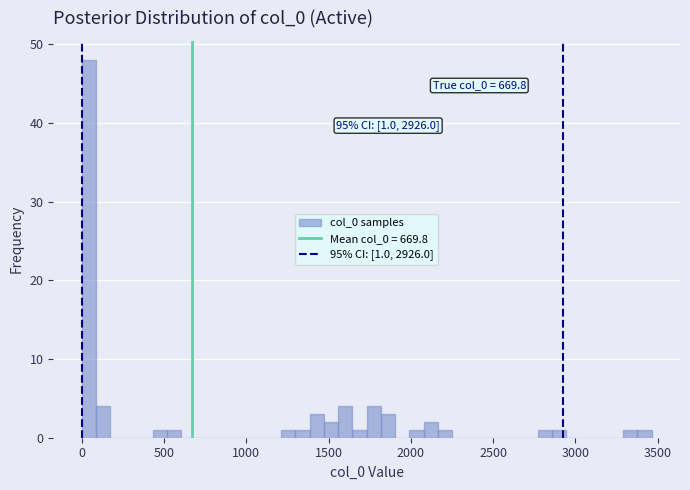

Around what value on the x-axis is the tallest bar? Give the approximate position of its centre, as read against the axis.

50